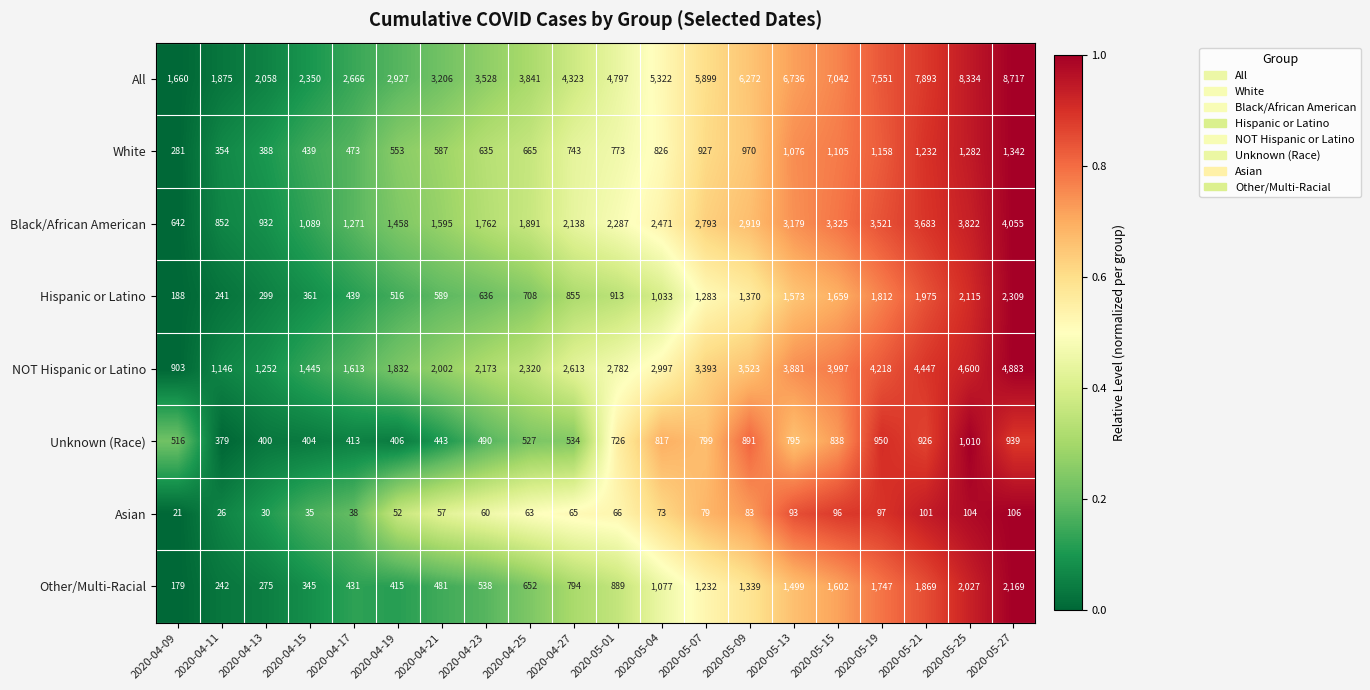

Rank the series at 2020-04-09 from lowest to highest value.

Asian, Other/Multi-Racial, Hispanic or Latino, White, Unknown (Race), Black/African American, NOT Hispanic or Latino, All